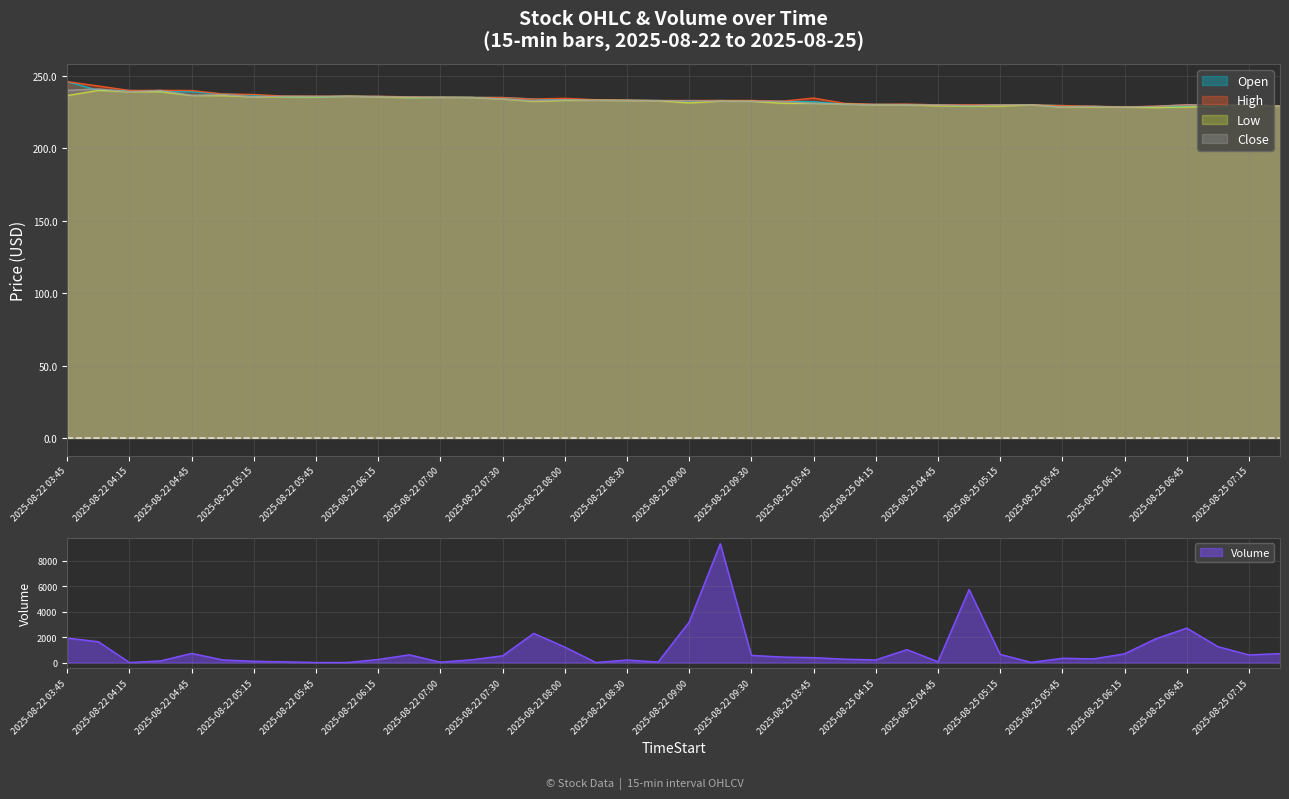

True or false: Low has more than 1 points higher than both neighbors.

True